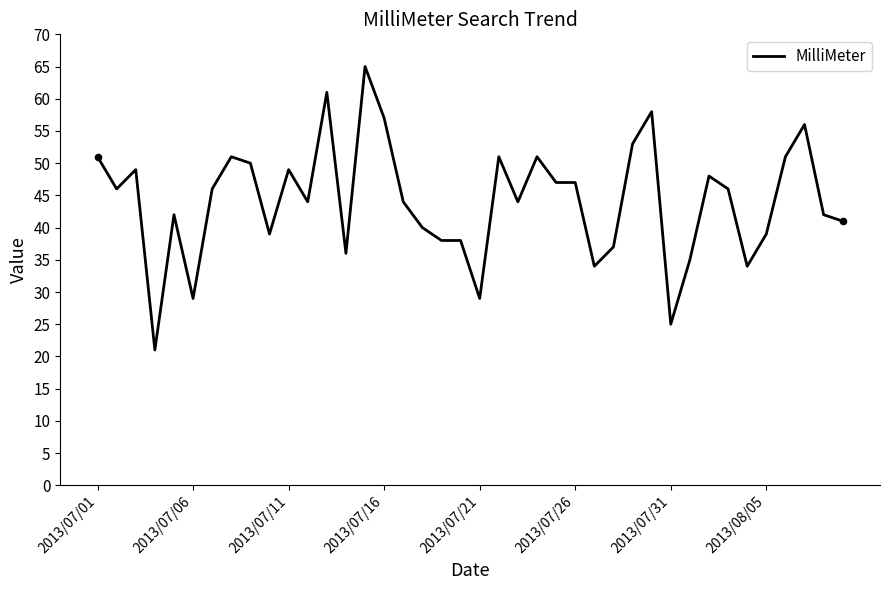

What is the minimum value shown in the chart?

21